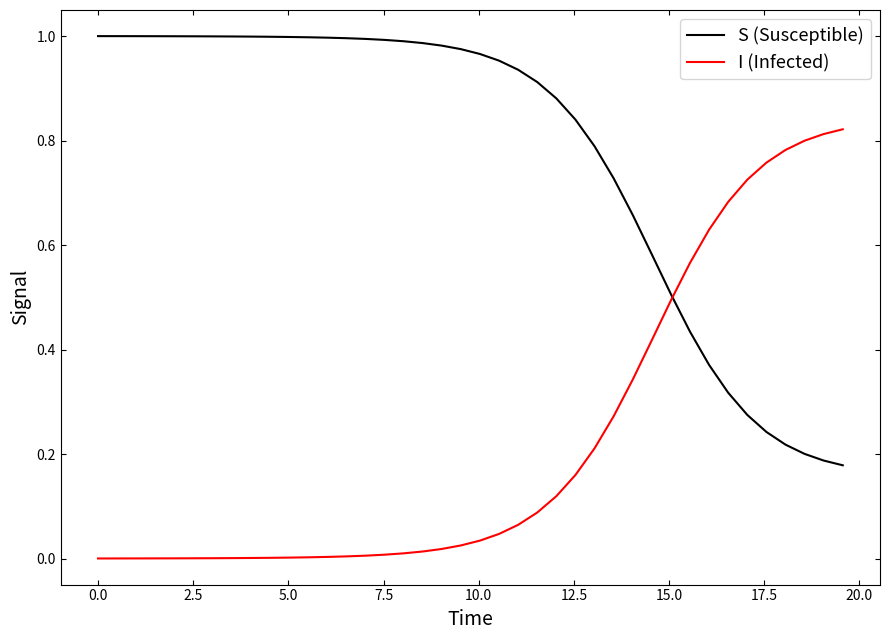

Rank the series by their average value, from highest to lowest.

S (Susceptible), I (Infected)